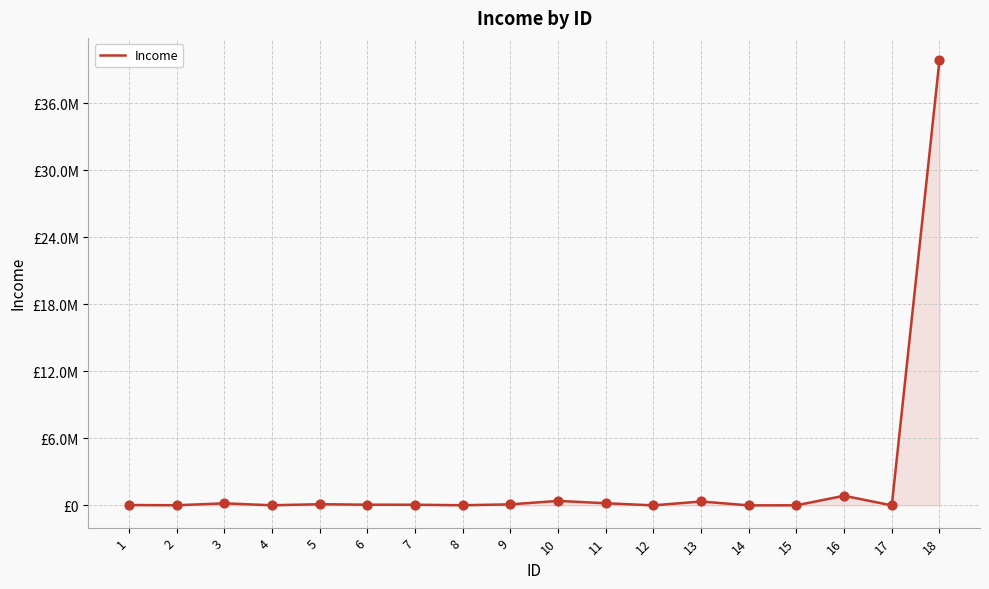

What is the change in value from 1 to 10?

+370024.3